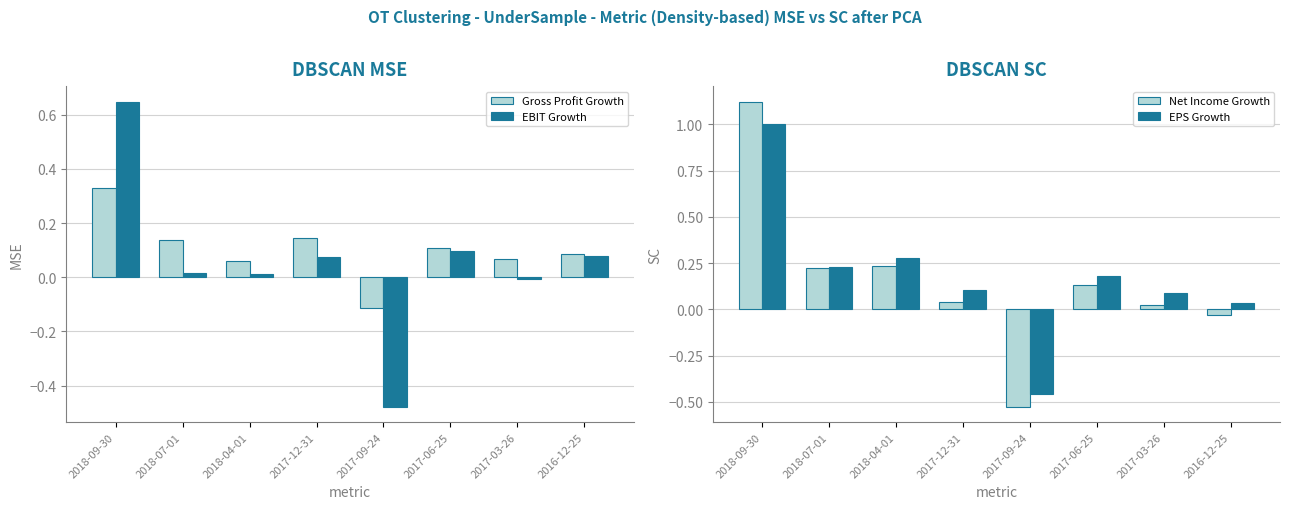

How many positive values does the EBIT Growth series have?

6